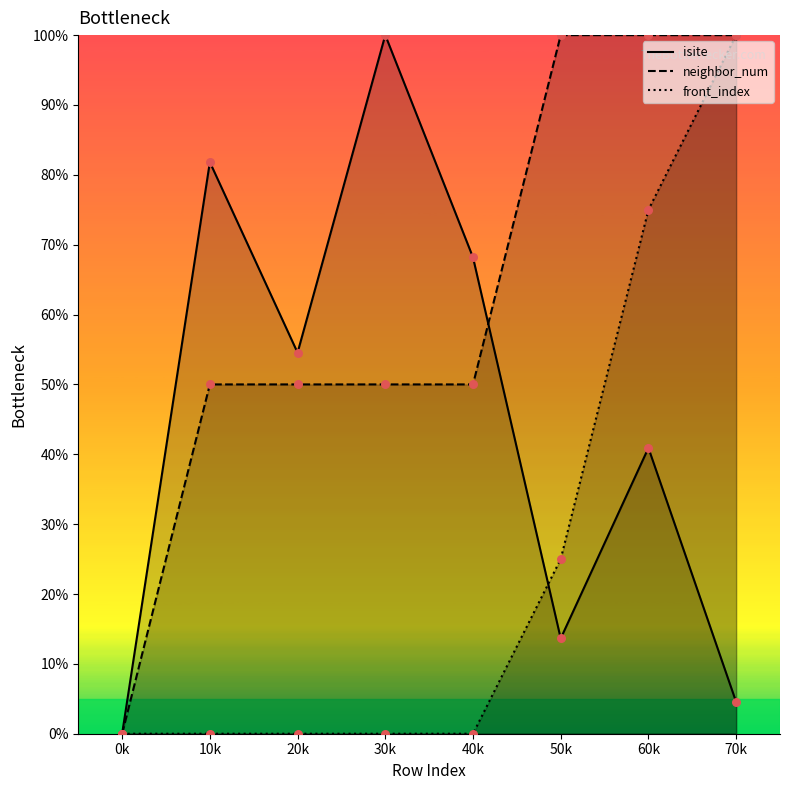

What are all the series names shown in the legend?

isite, neighbor_num, front_index